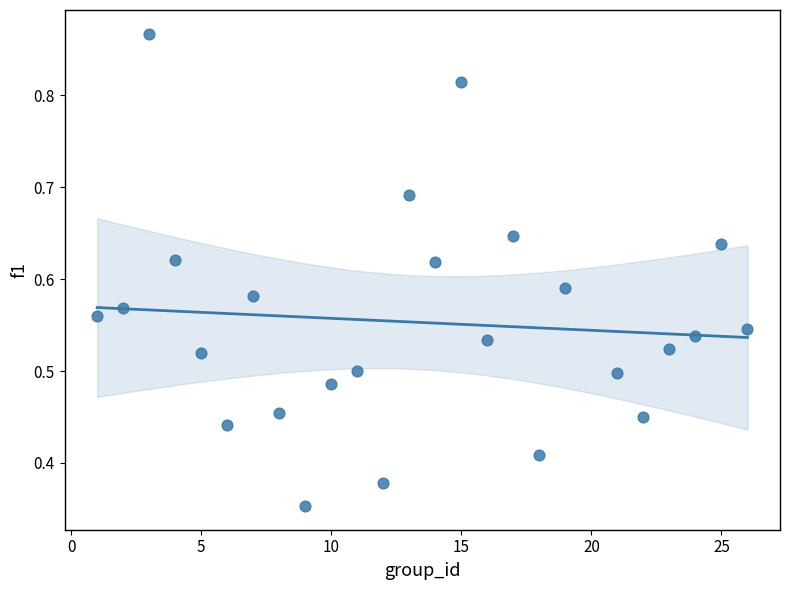

What is the range of X values (max minus min)?

25.0